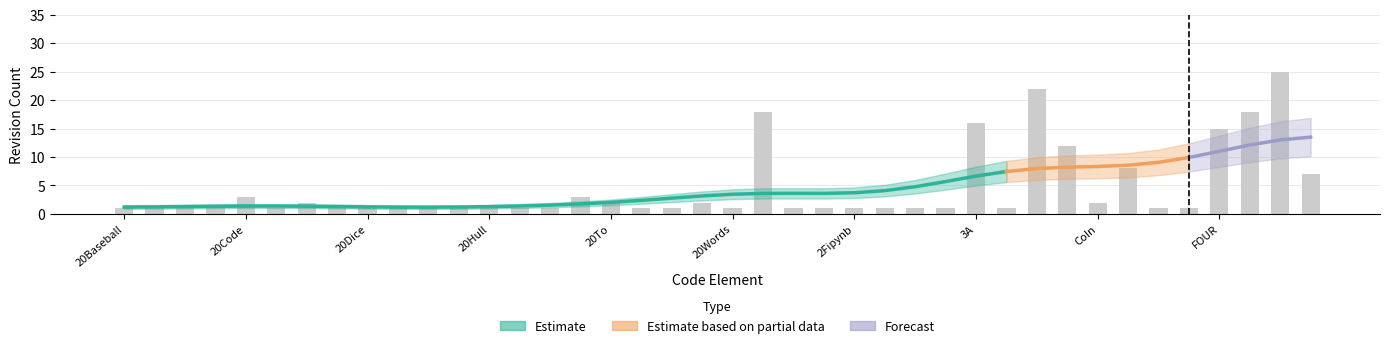

Is it true that the value at 20Cards is 0?

False